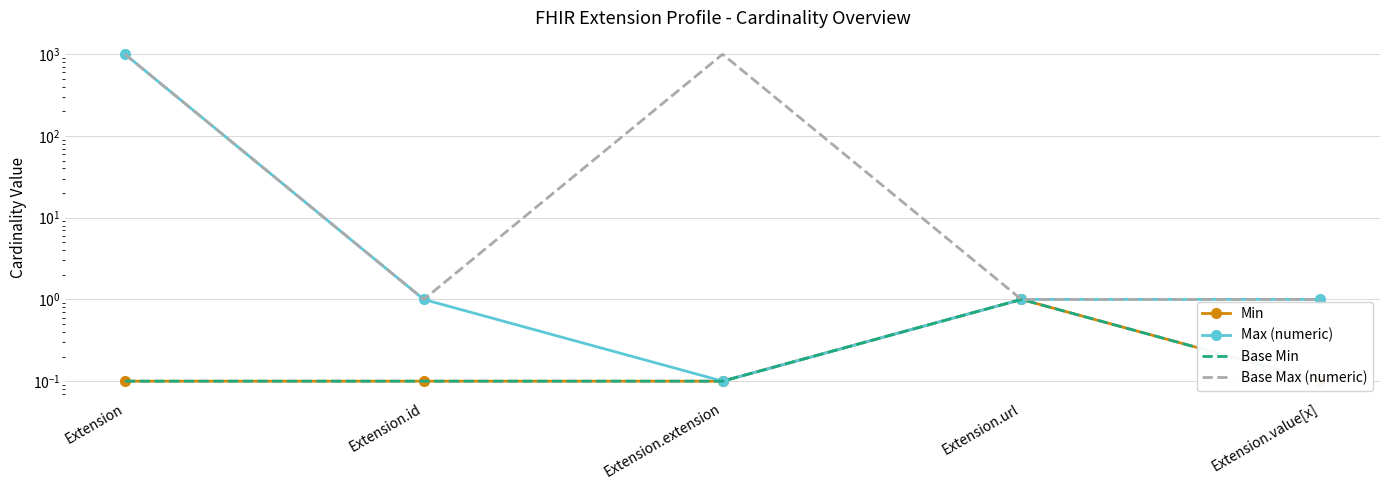

True or false: Min and Base Max (numeric) cross at least once.

False